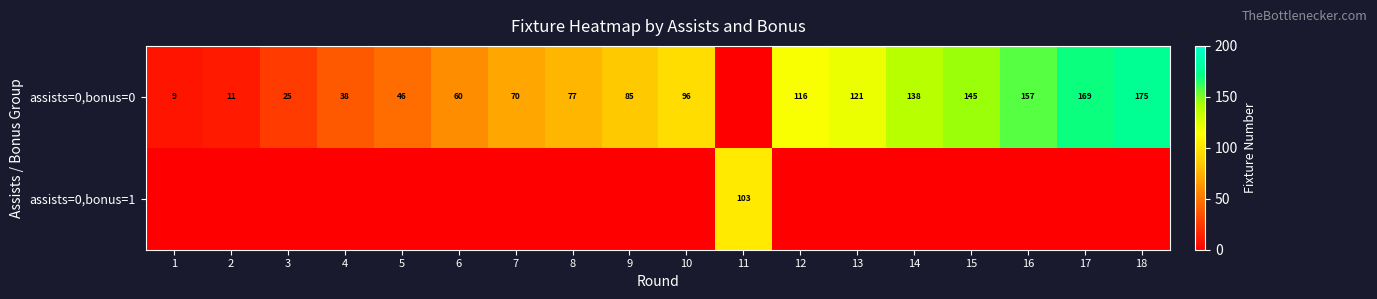

Is it true that assists=0,bonus=0 equals 25 at 4?

False